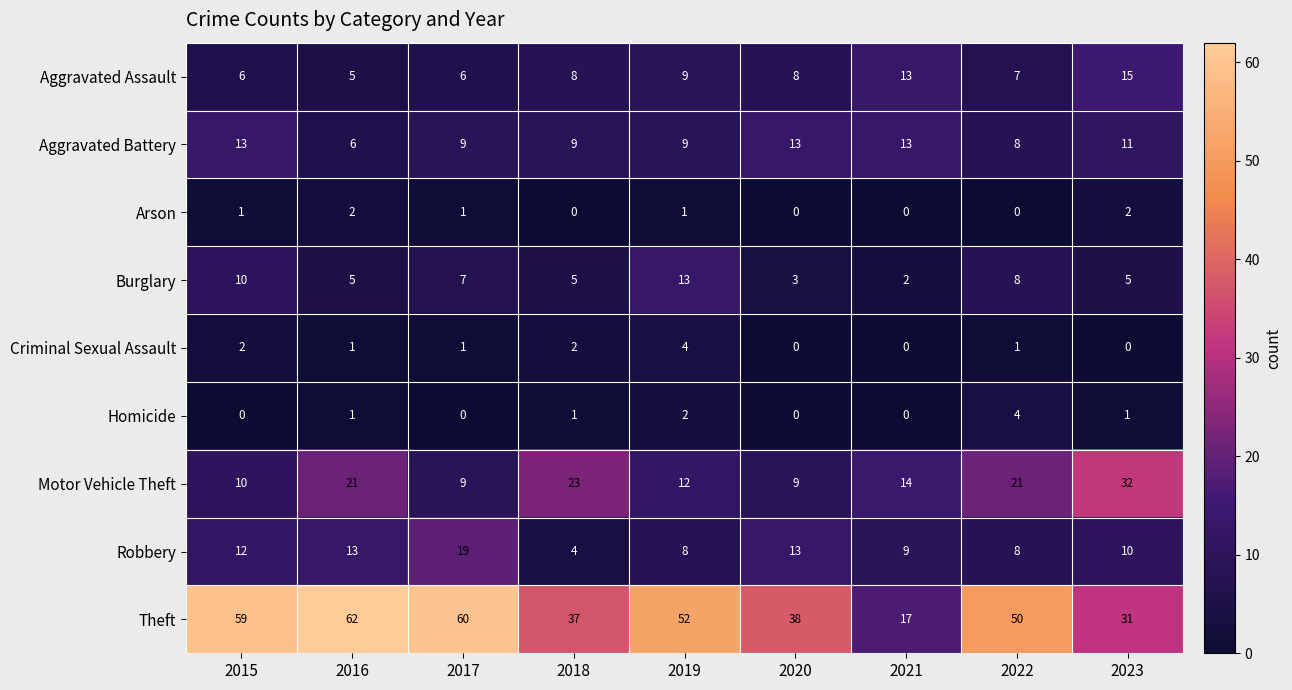

At how many categories does at least one series exceed 28?

8